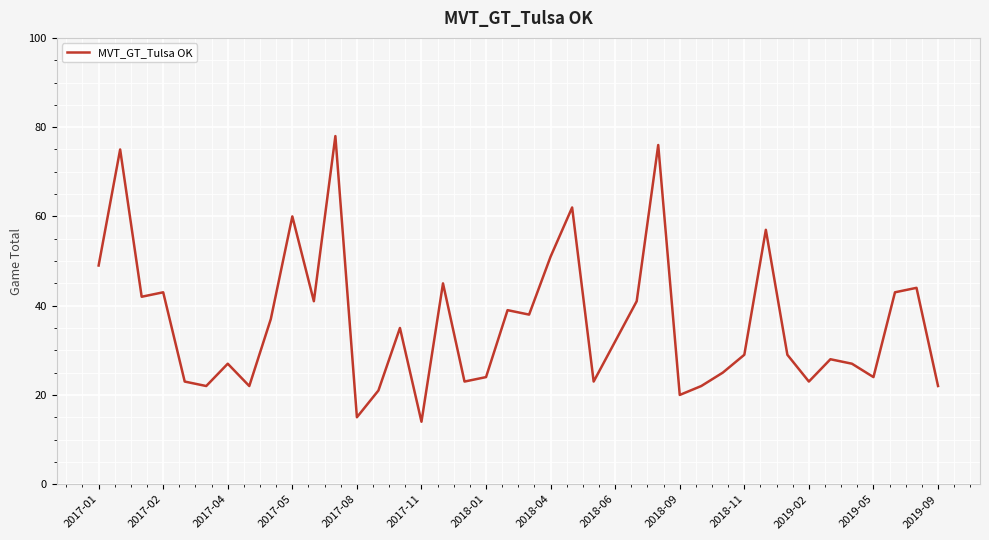

What is the difference between the maximum and minimum values?

64